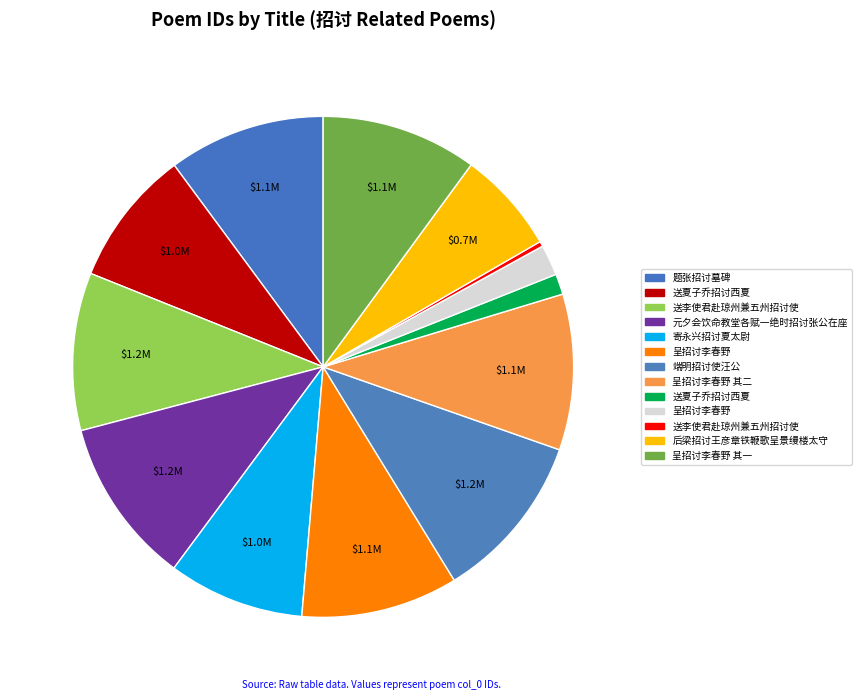

To the nearest percent, what is the average slice percentage?

8%